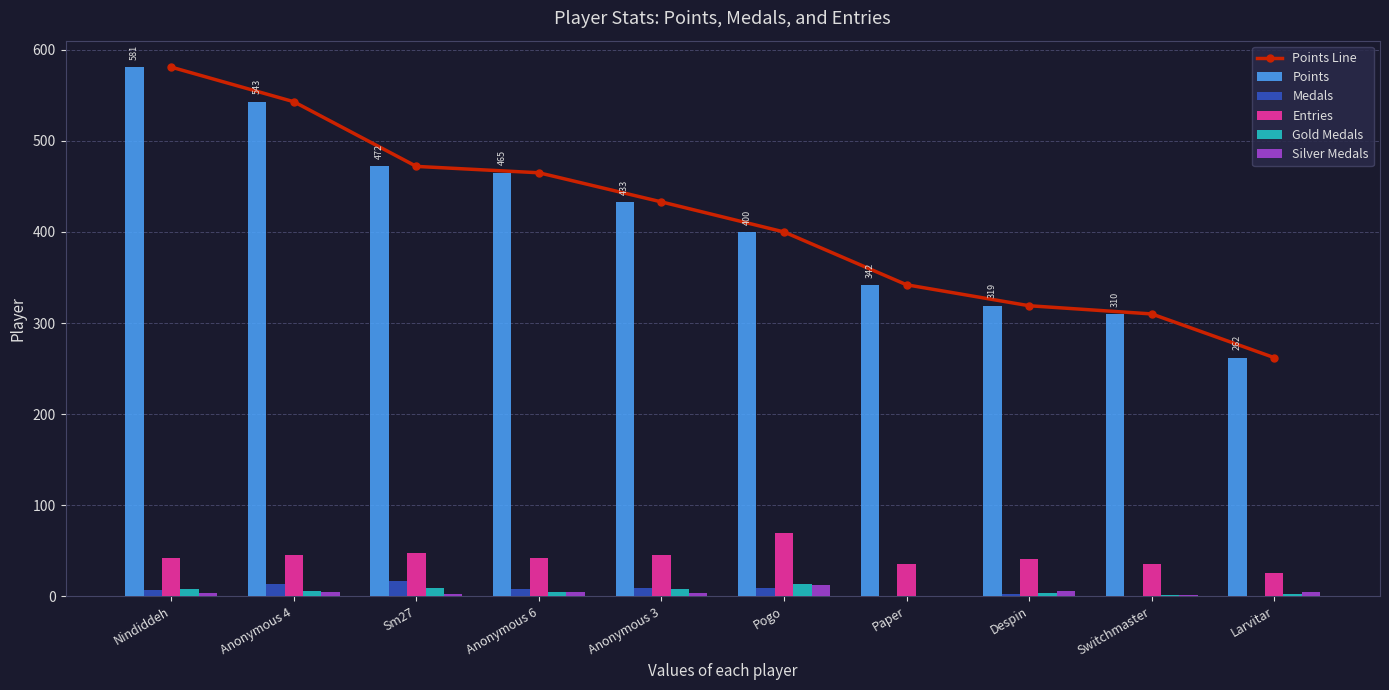

Which series has the largest total across all categories?

Points Line